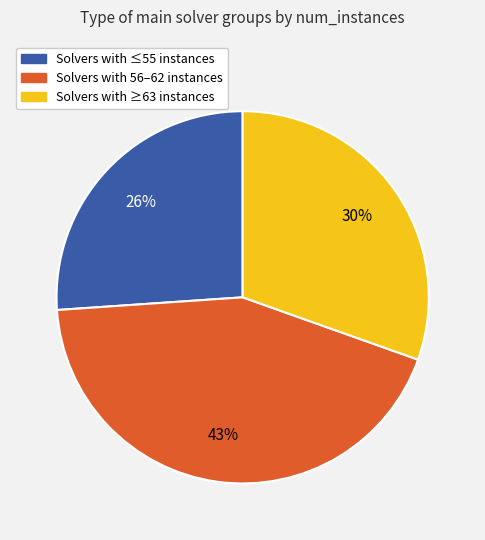

To the nearest percent, what is the difference between the largest and smallest slice percentages?

17%